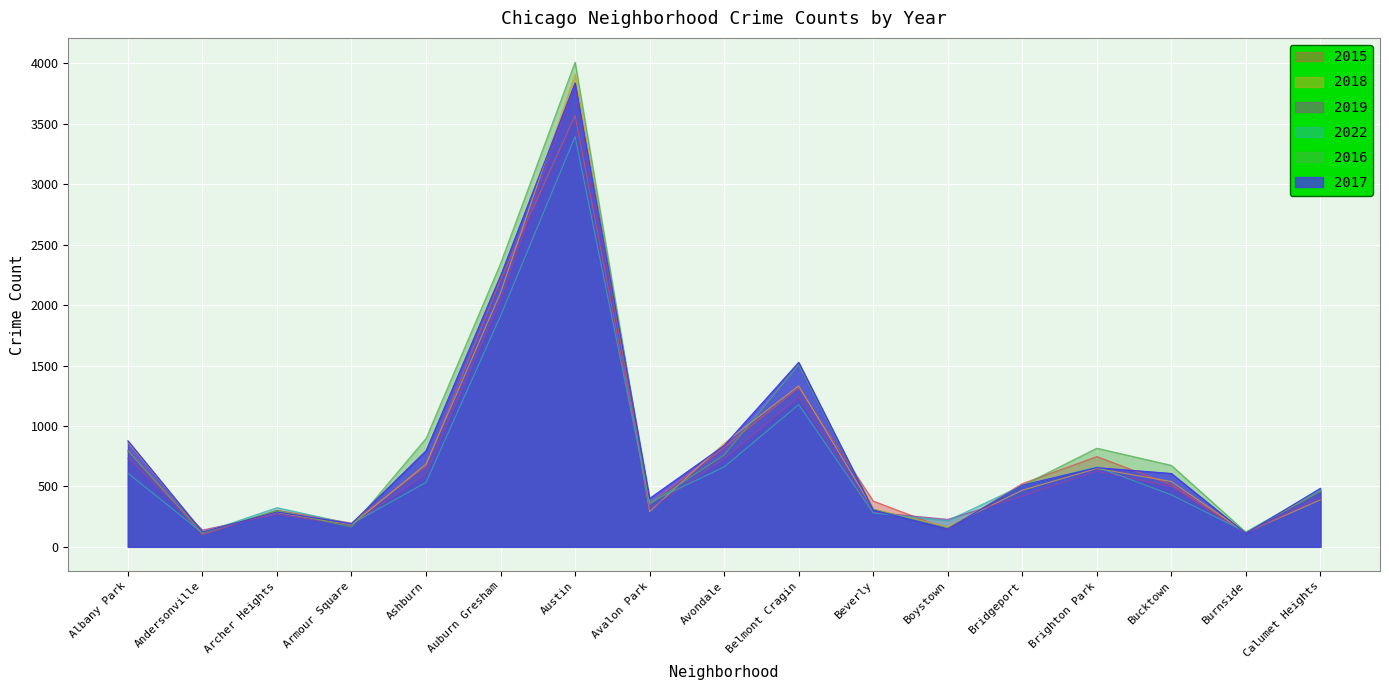

What is the difference between the maximum and second lowest values in the 2015 series?

3451